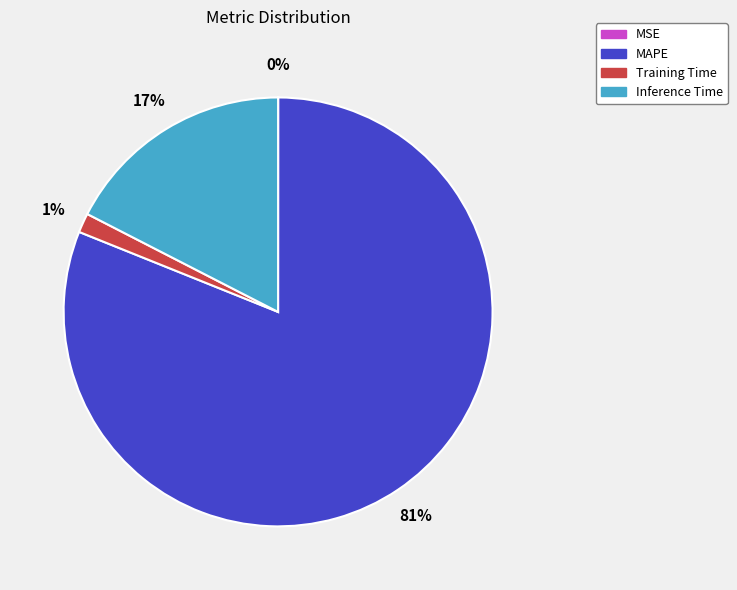

Does MAPE represent more than half of the total?

Yes